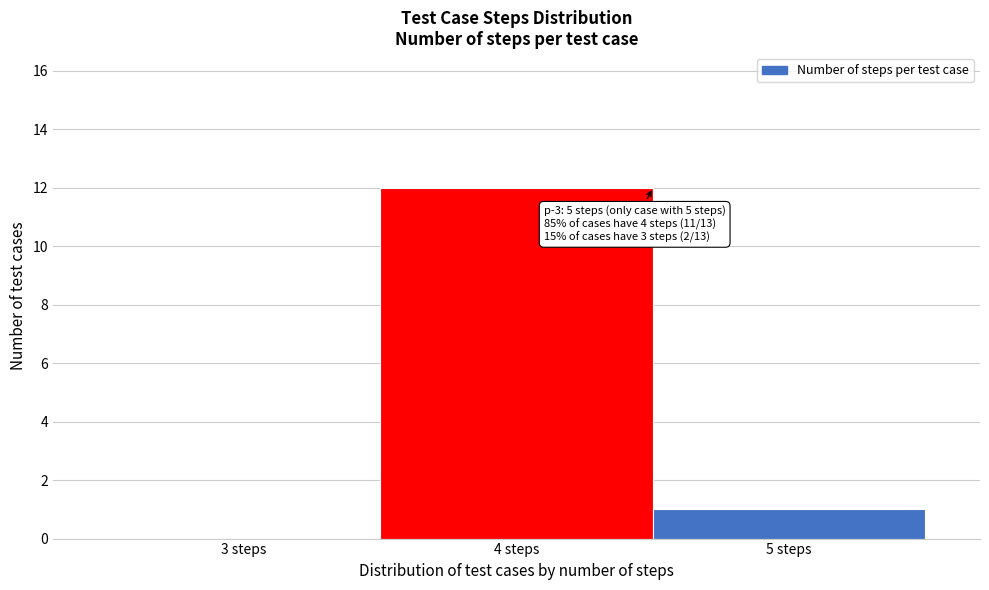

Reading left to right, extract all data points from this chart.

3 steps=0	4 steps=12	5 steps=1